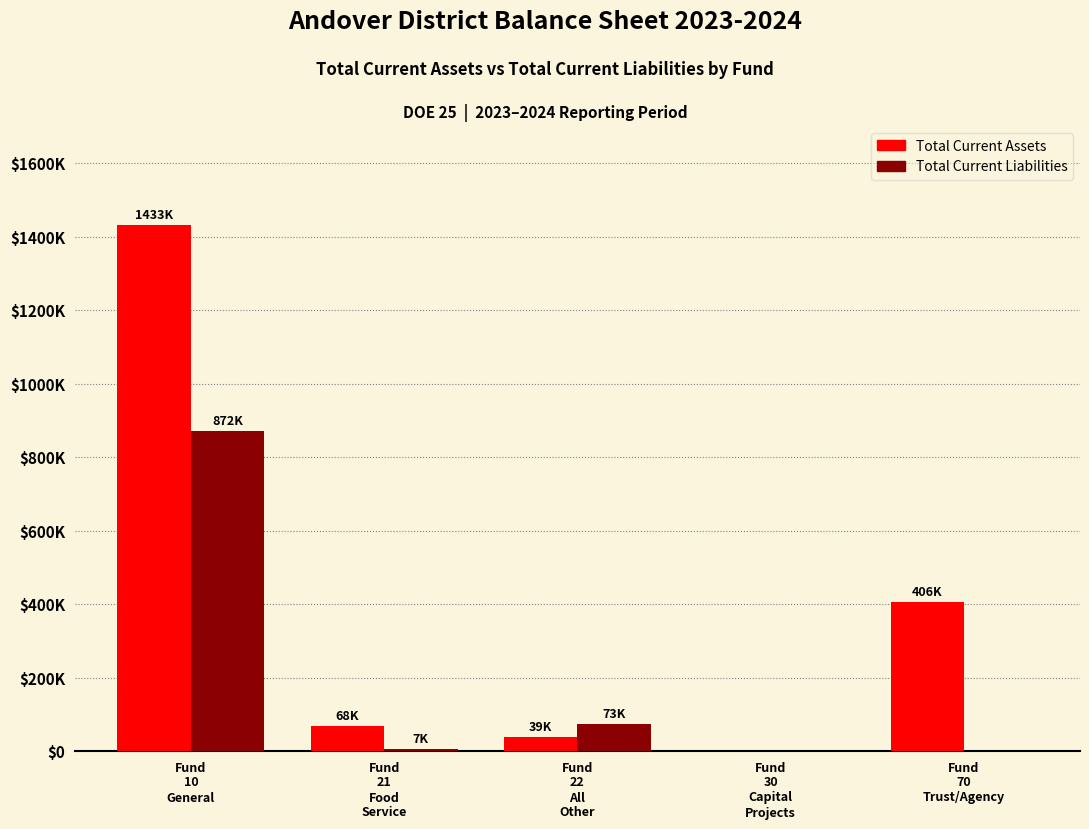

What is the label of the 4th bar from the right?

Fund
21
Food
Service